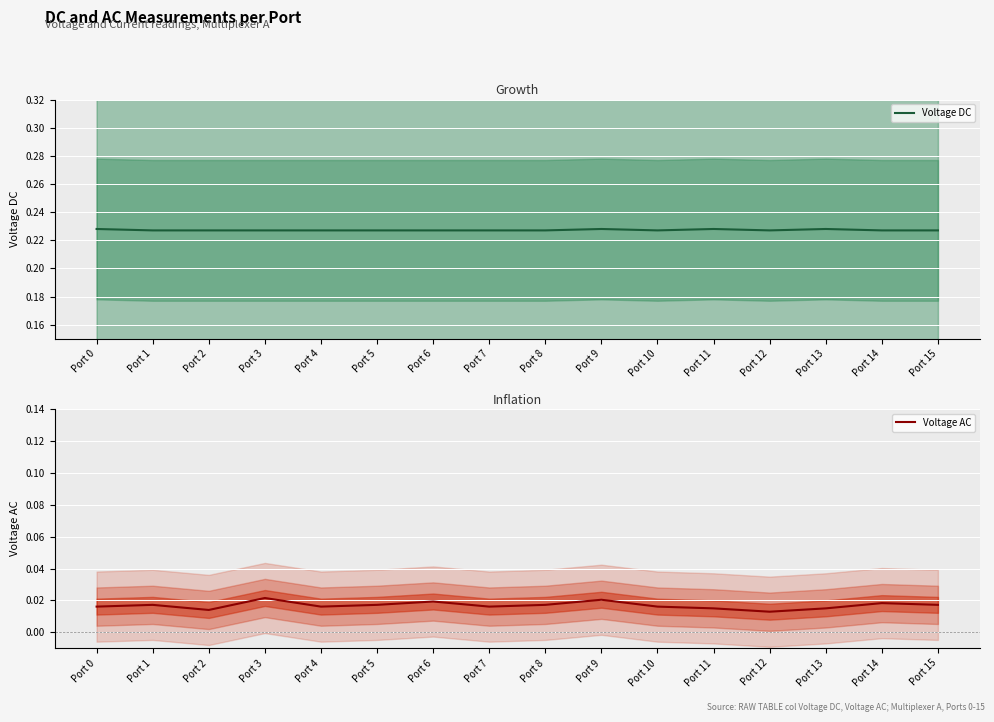

Where is Voltage DC nearest to the value 0?

Port 1